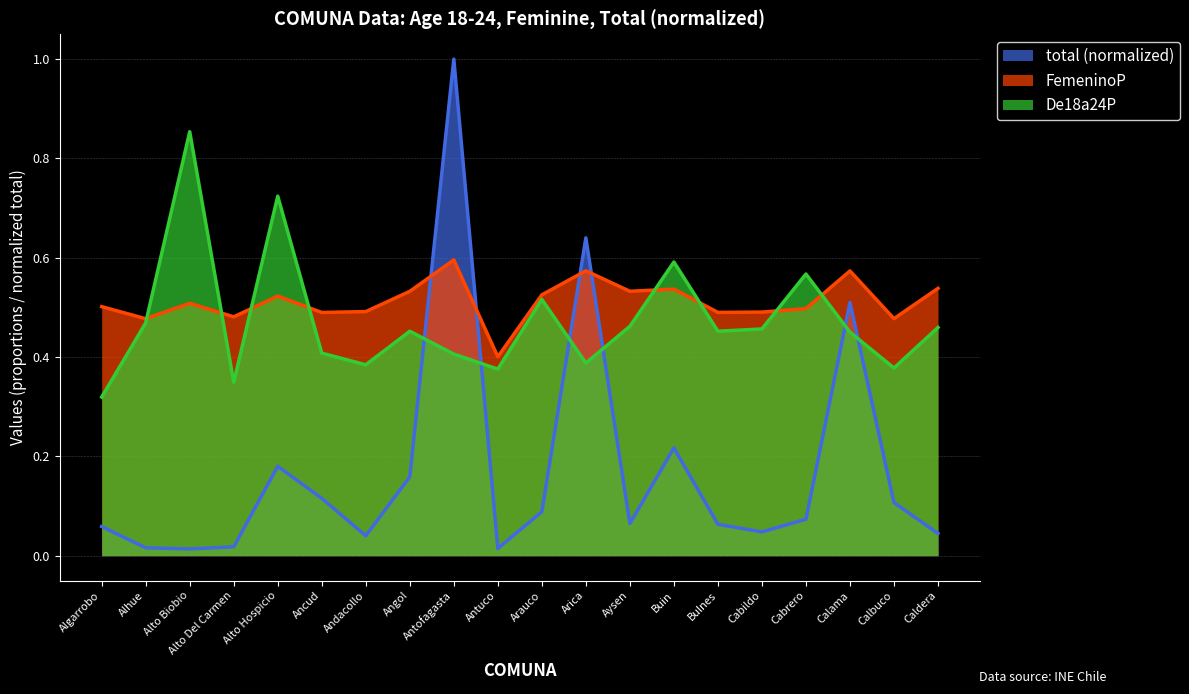

Is it true that total equals 0.0 at Cabrero?

False